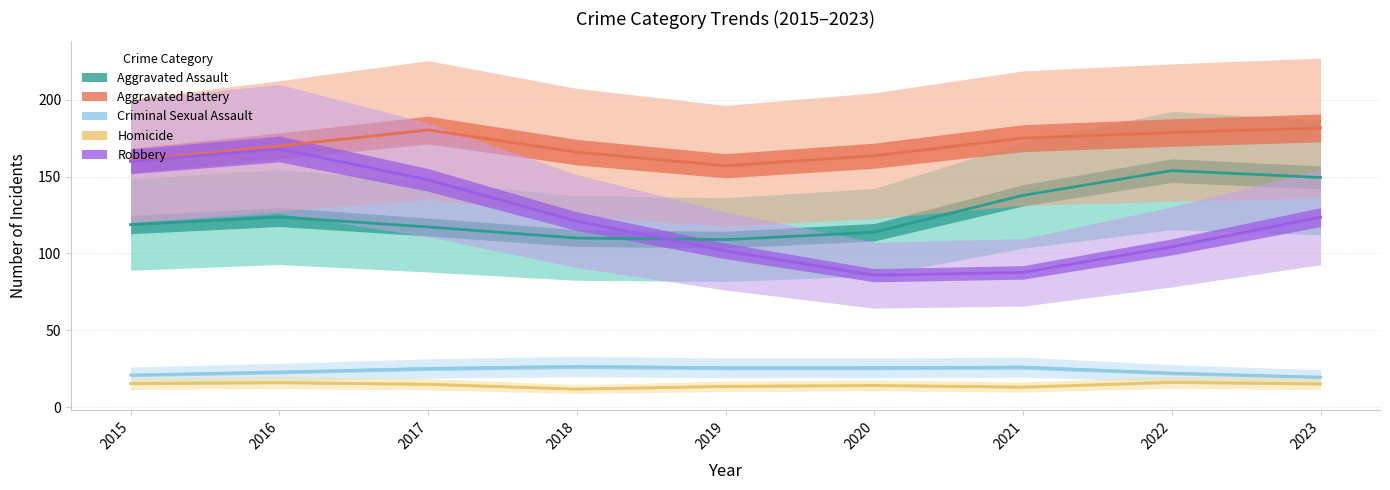

What is the lowest value of the Aggravated Assault series?

109.0